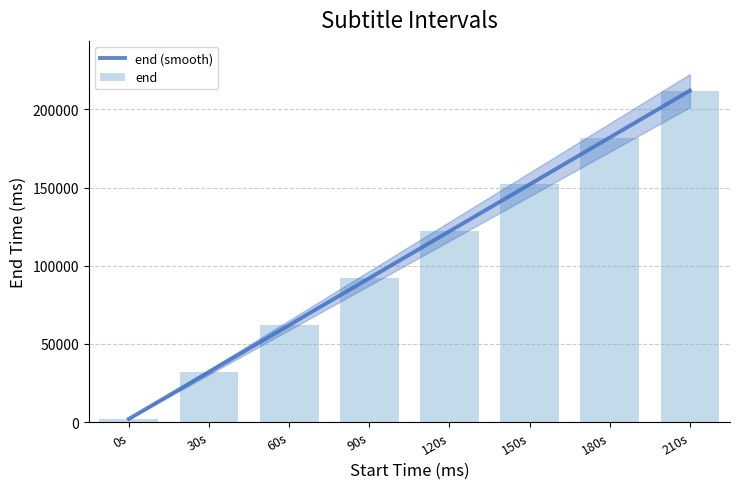

What is the difference between the second highest and minimum values?

180000